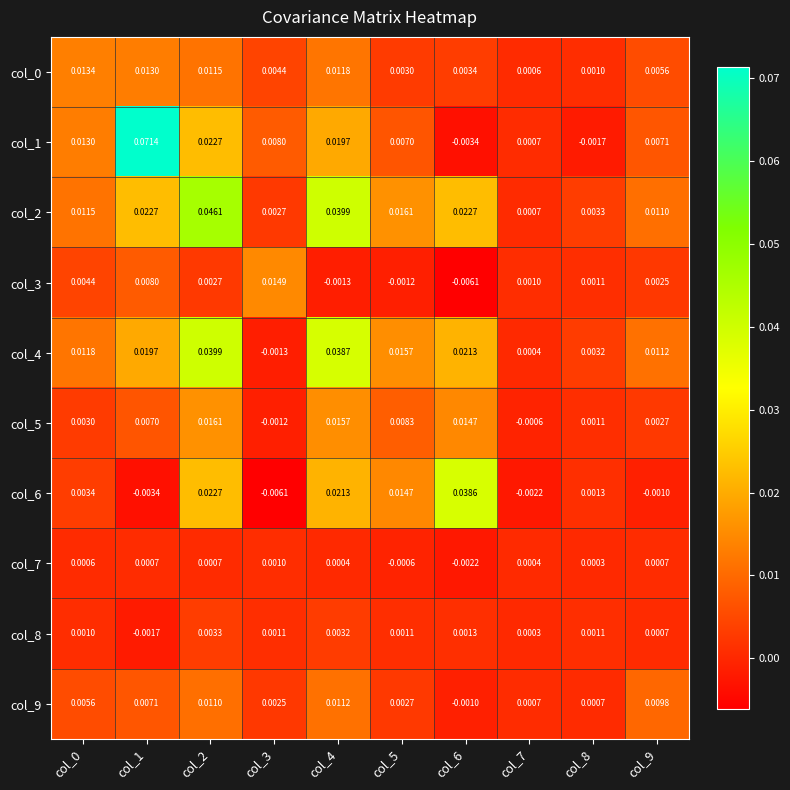

Is the value of col_3 at col_2 greater than the value of col_9 at col_9?

No